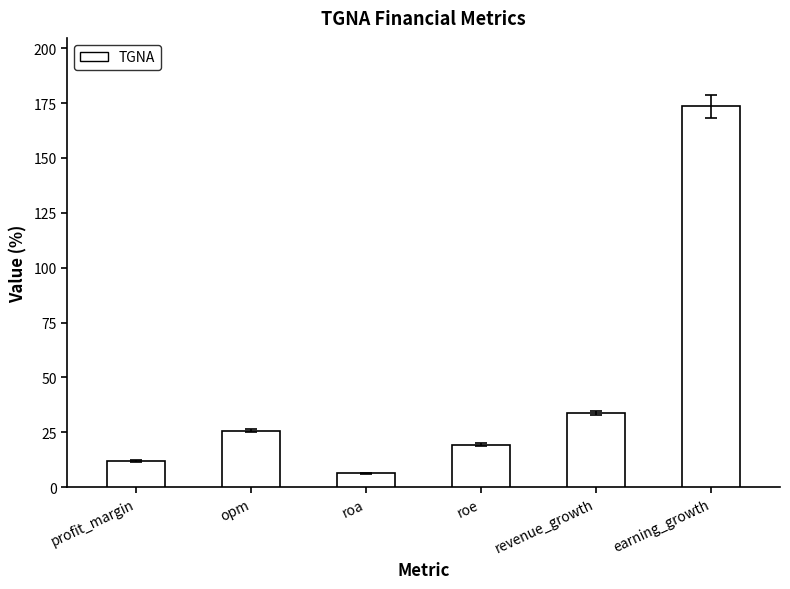

Which category has the highest value across all series?

earning_growth